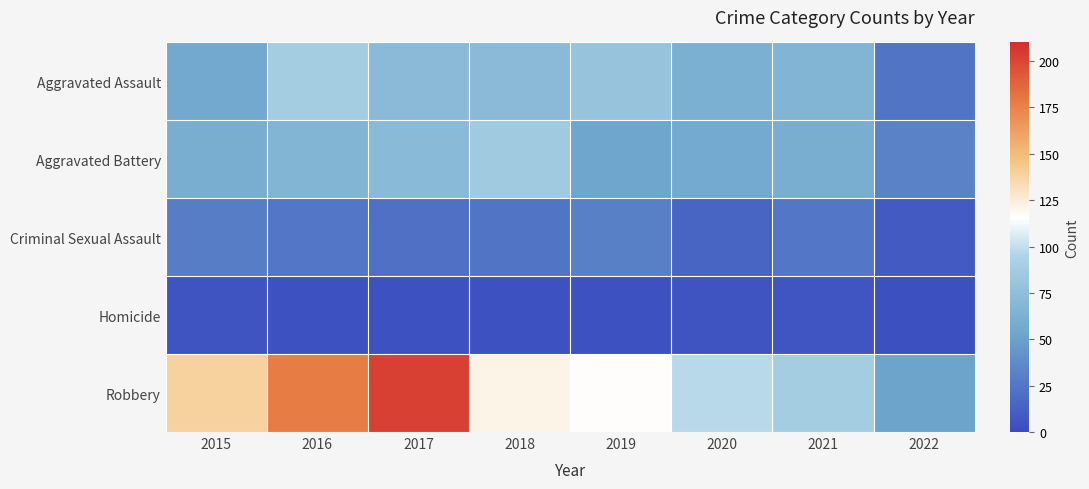

Which series has the widest spread of values?

Robbery